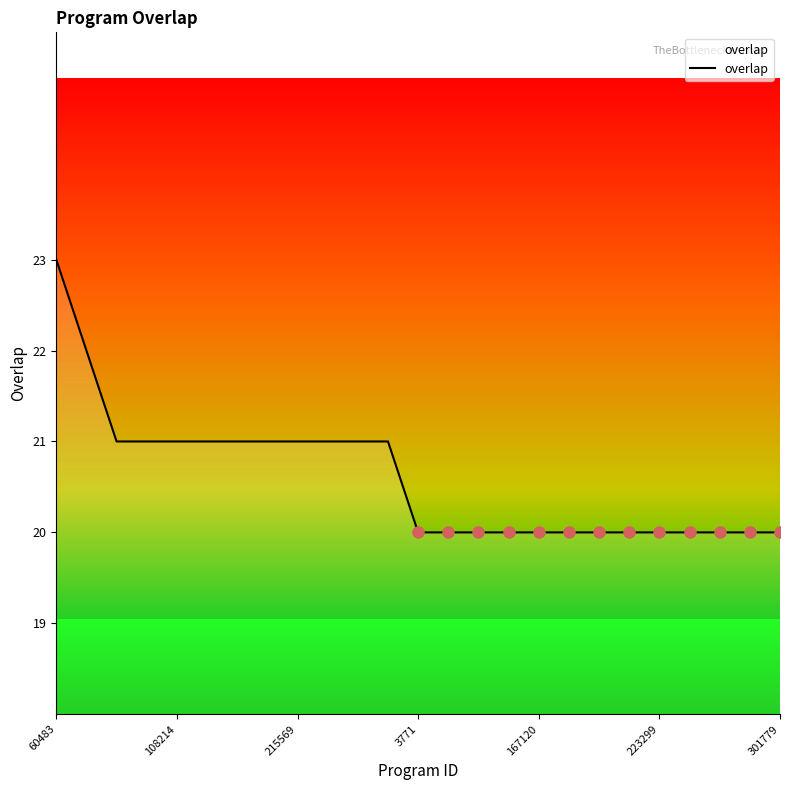

What is the difference between the maximum and minimum values?

3